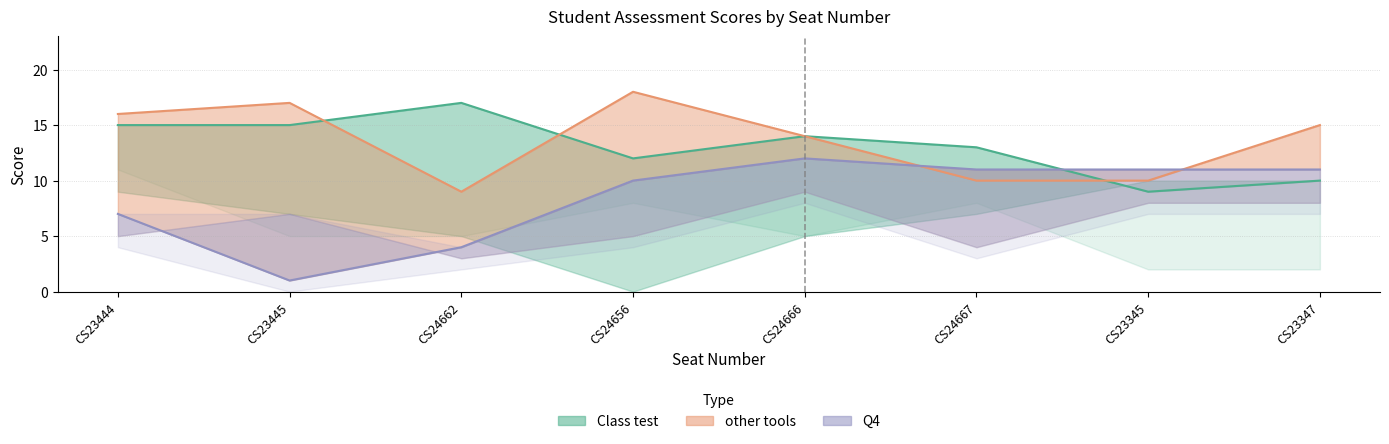

At which label does Class test reach its minimum?

CS23345